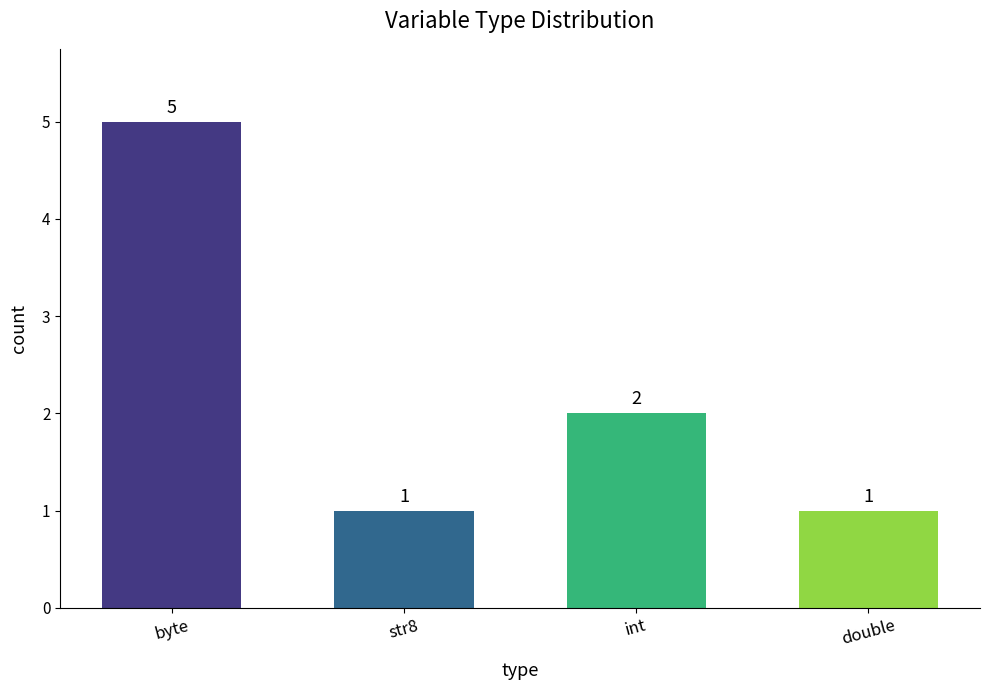

True or false: the data shows 2 at byte.

False